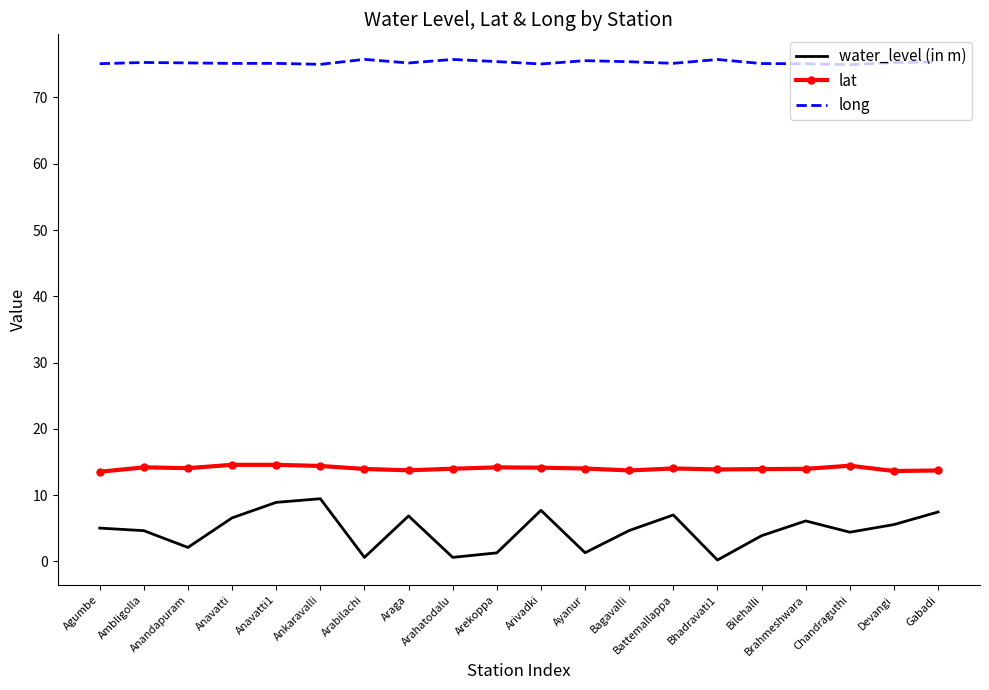

Which series has the widest spread of values?

water_level (in m)